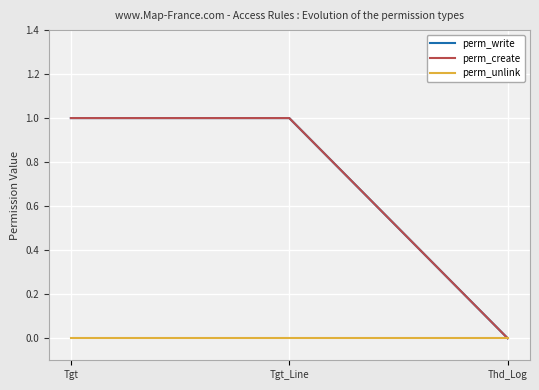

What is the average value of the perm_write series?

1